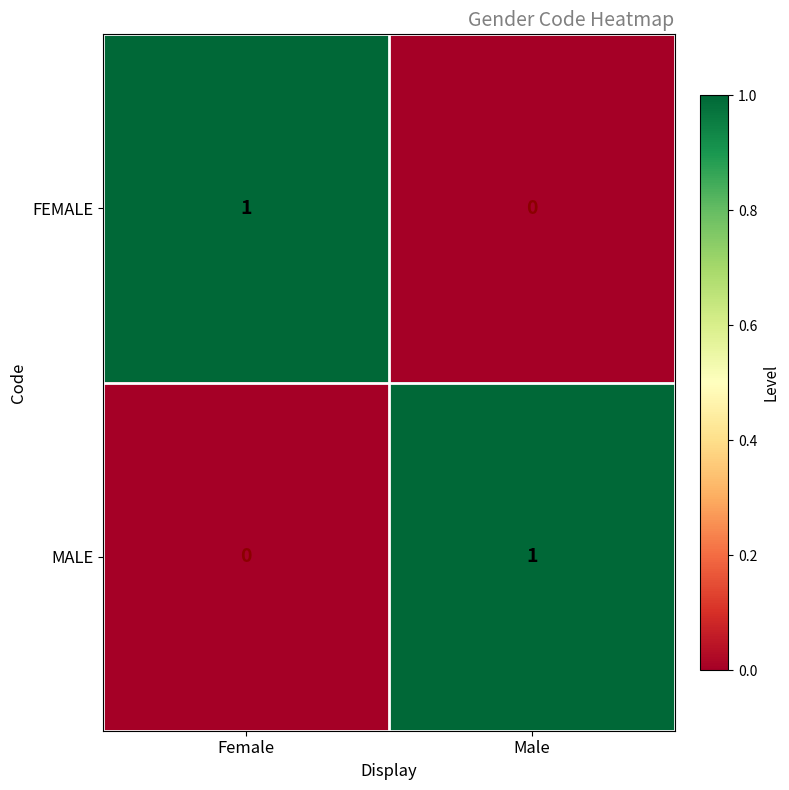

Where is FEMALE nearest to the value 0?

Male